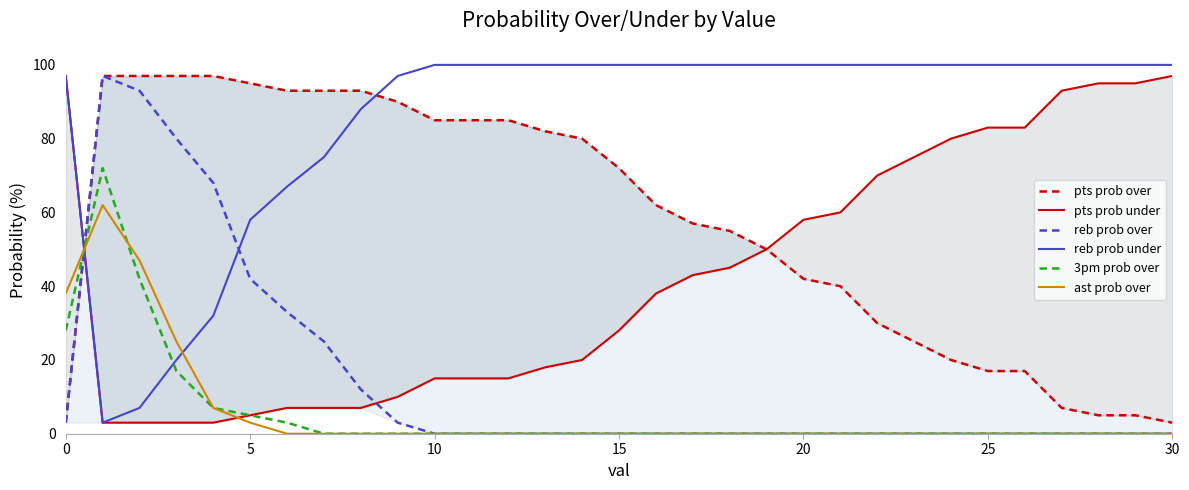

Which series has the largest range (max minus min)?

reb prob over